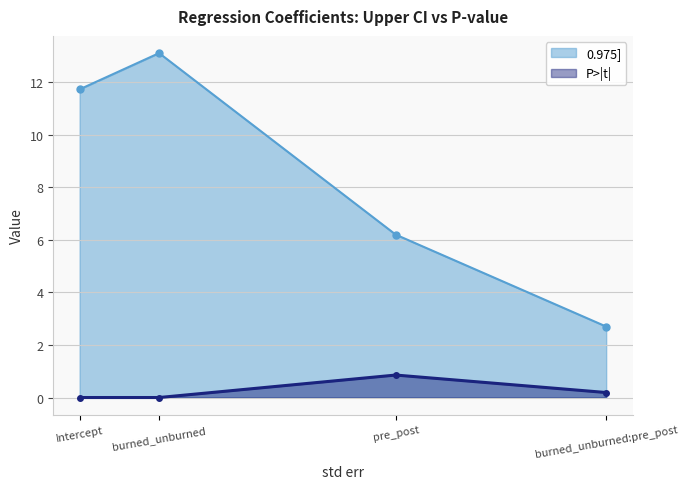

Which series has the widest spread of values?

0.975]